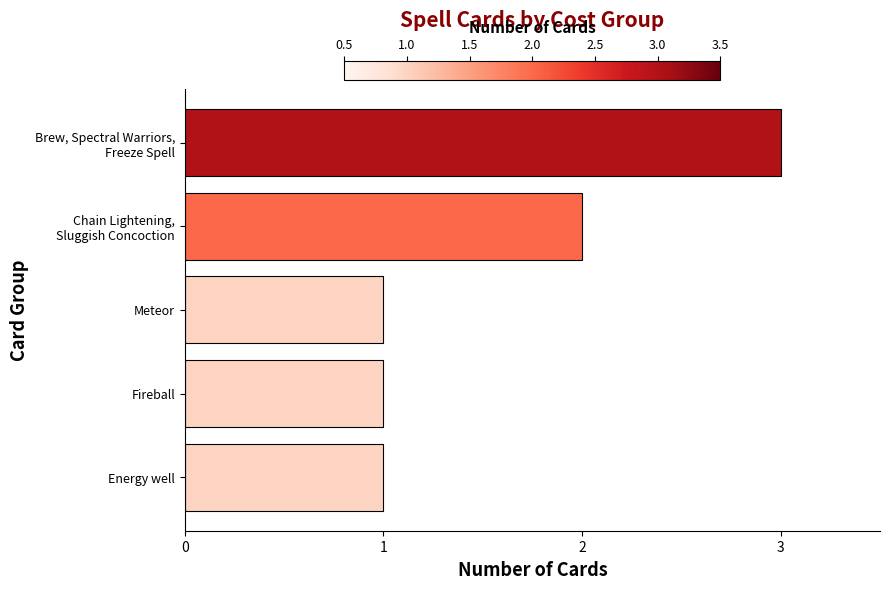

Is it true that the value at Fireball is 0?

False